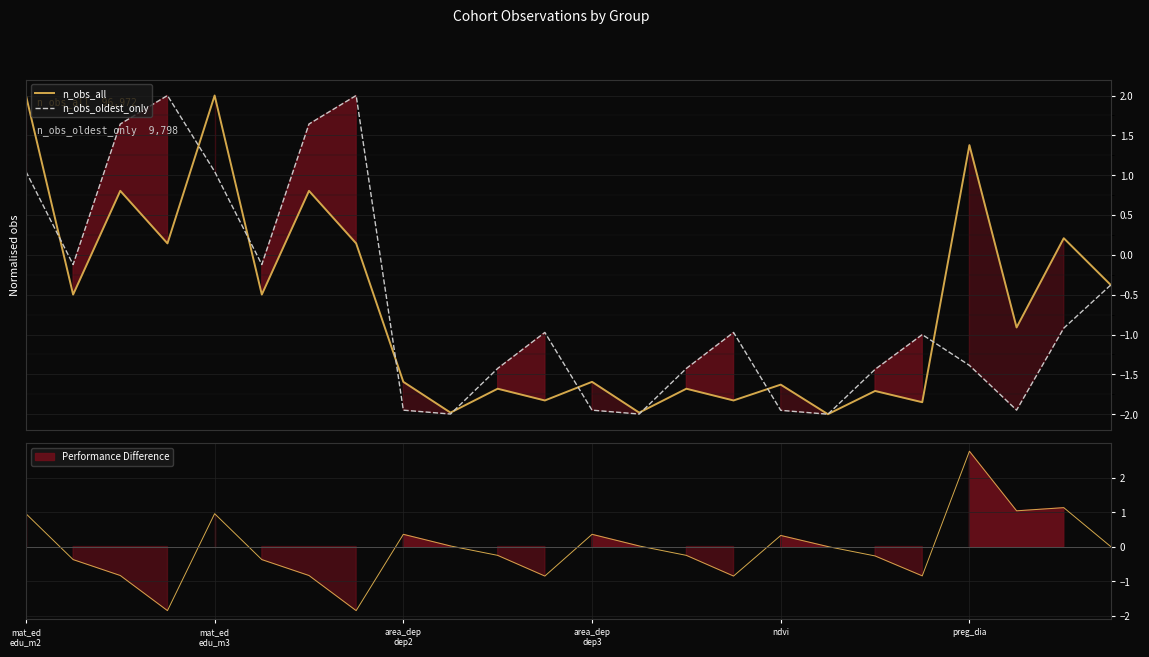

How many times do n_obs_all and n_obs_oldest_only cross each other?

10